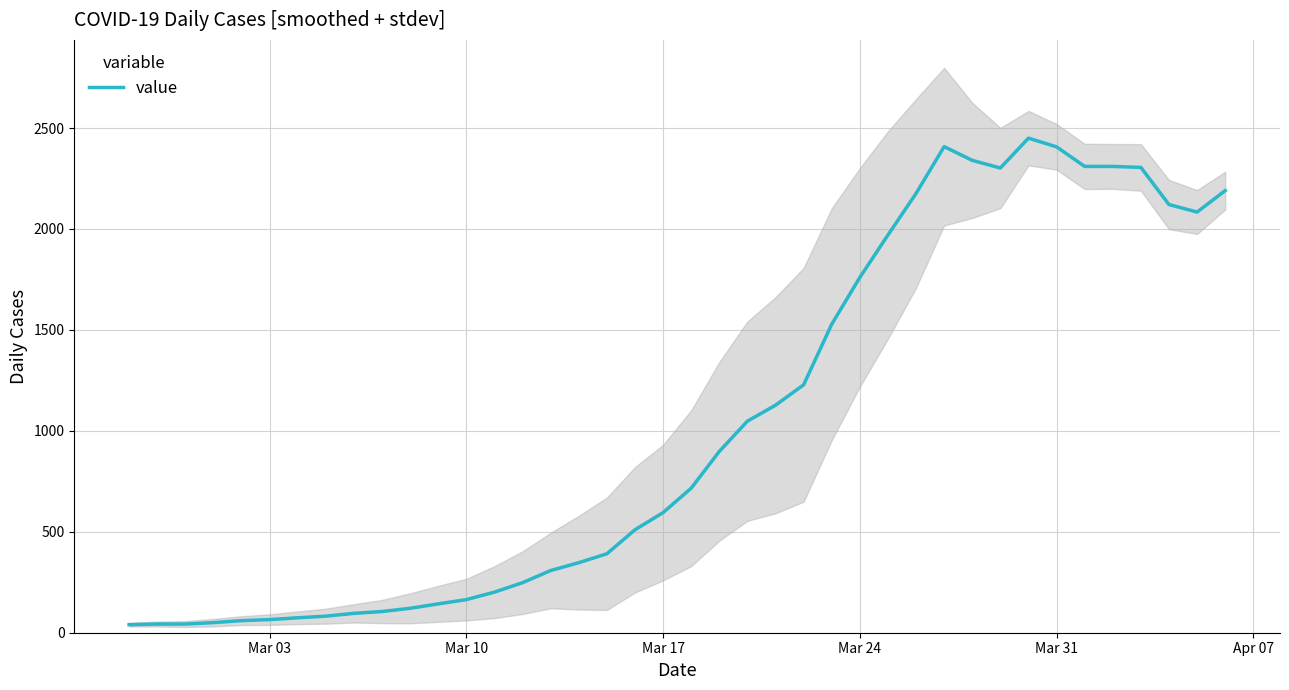

How many points are higher than both their immediate neighbors (excluding endpoints)?

2